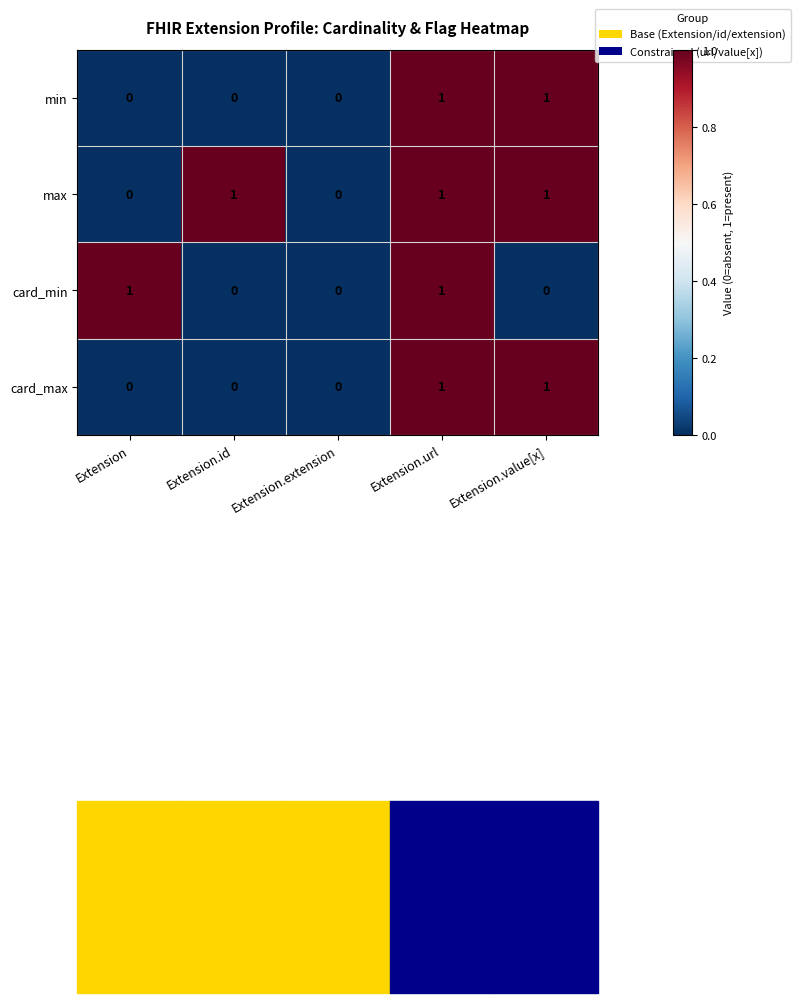

At which category is the sum across all series the highest?

Extension.url